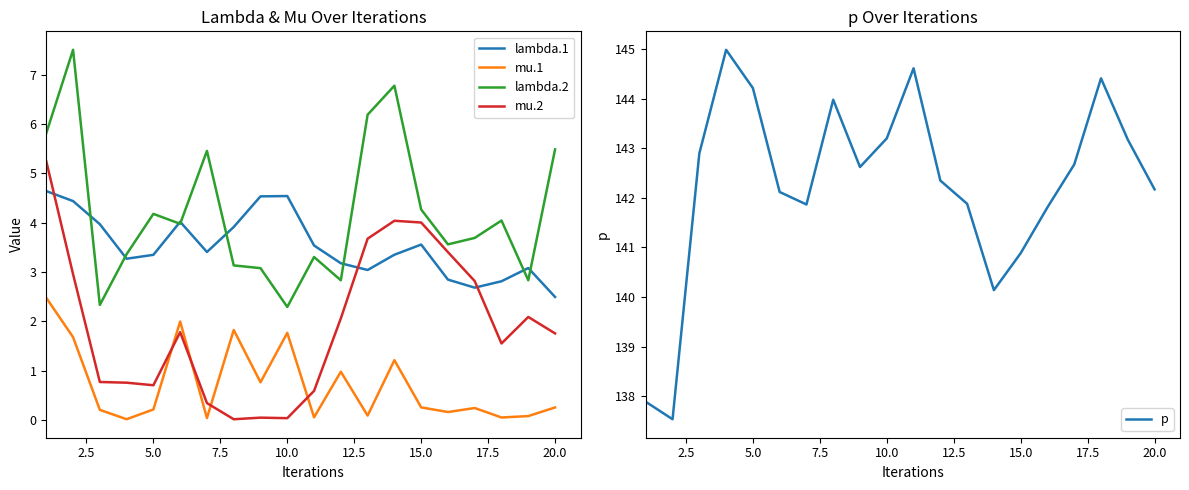

What is the lowest value of the lambda.2 series?

2.3